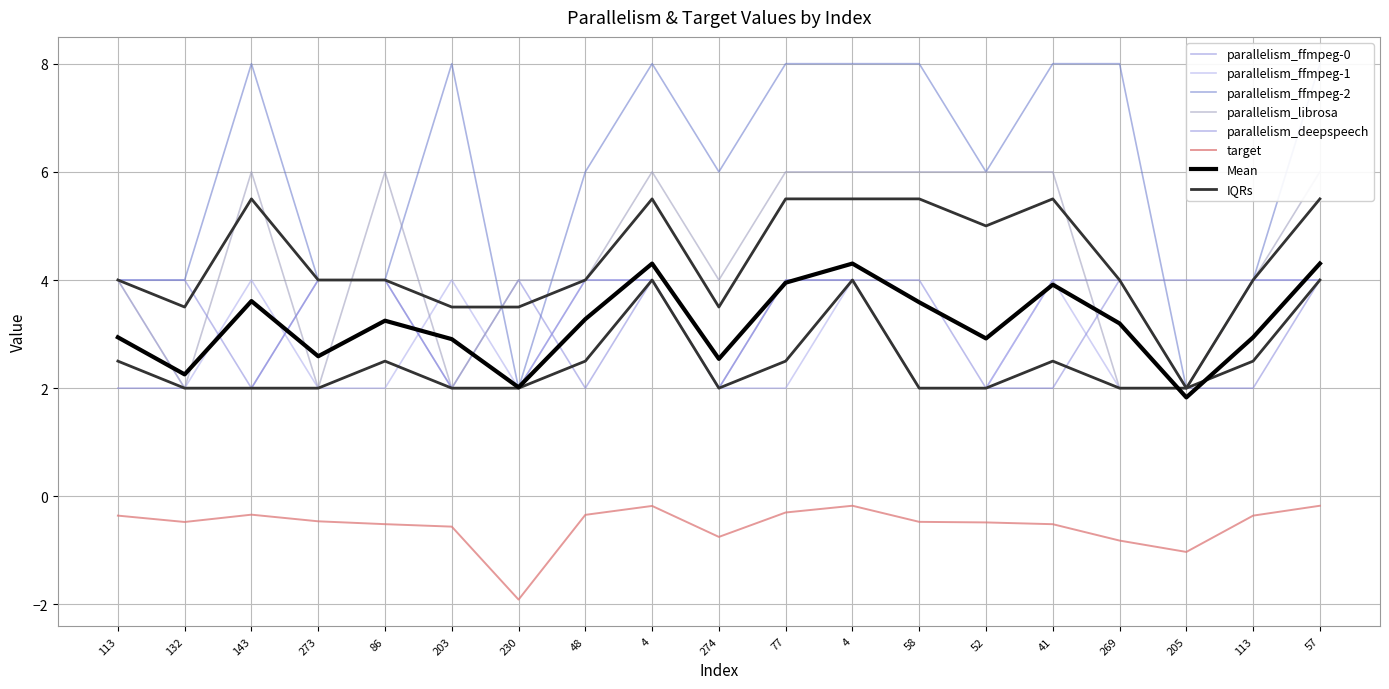

How many interior local valleys does the parallelism_ffmpeg-0 series have?

3